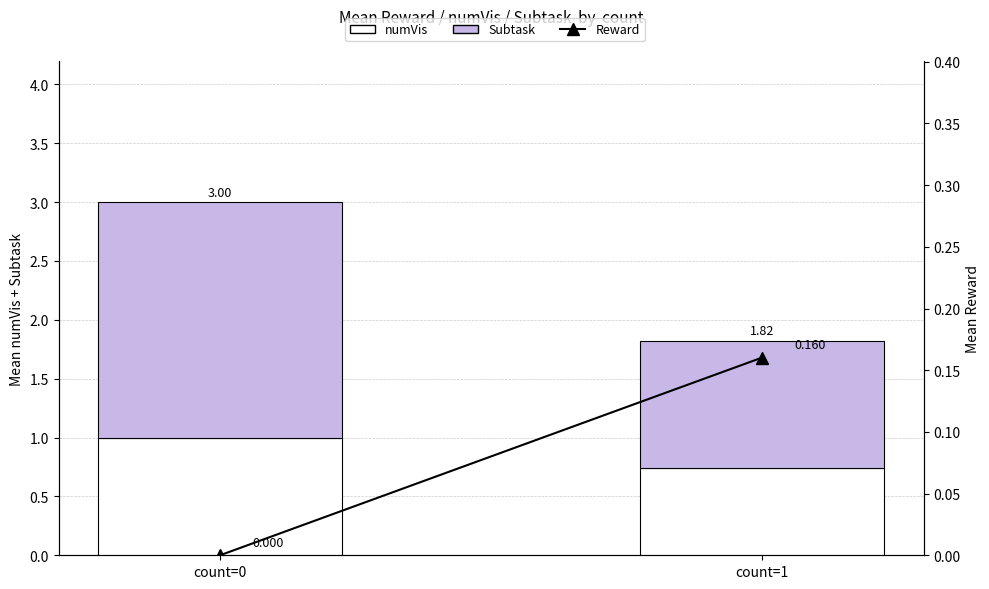

What is the average value of the Subtask series?

1.5